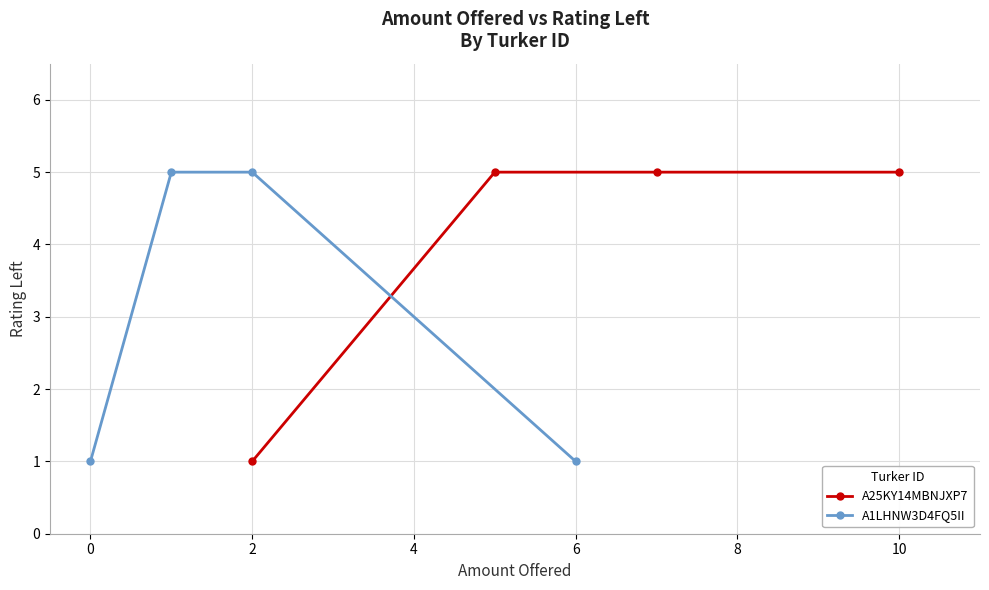

What is the difference between the second highest and minimum values in the A1LHNW3D4FQ5II series?

4